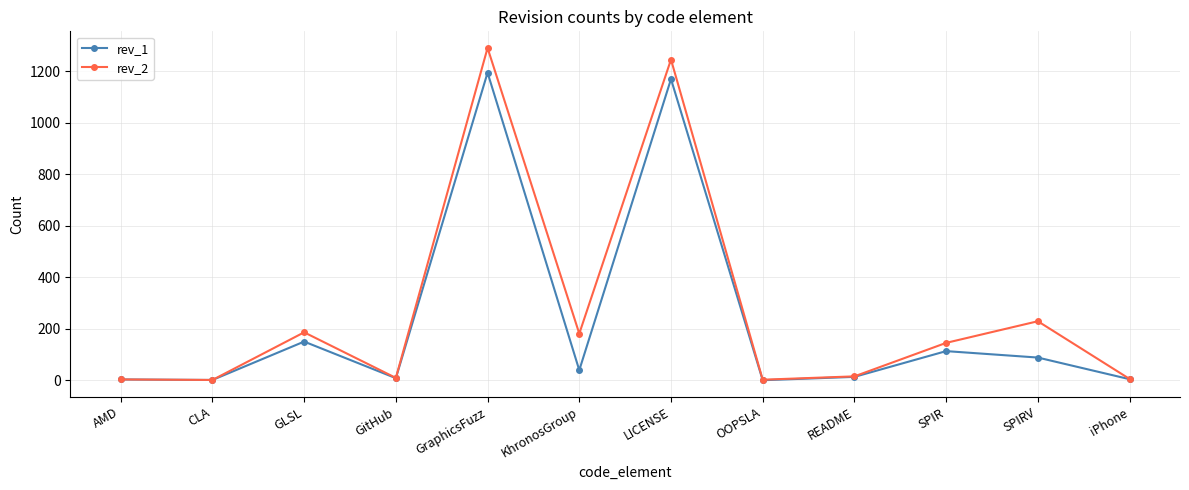

Does the chart display data point markers on the line(s)?

Yes